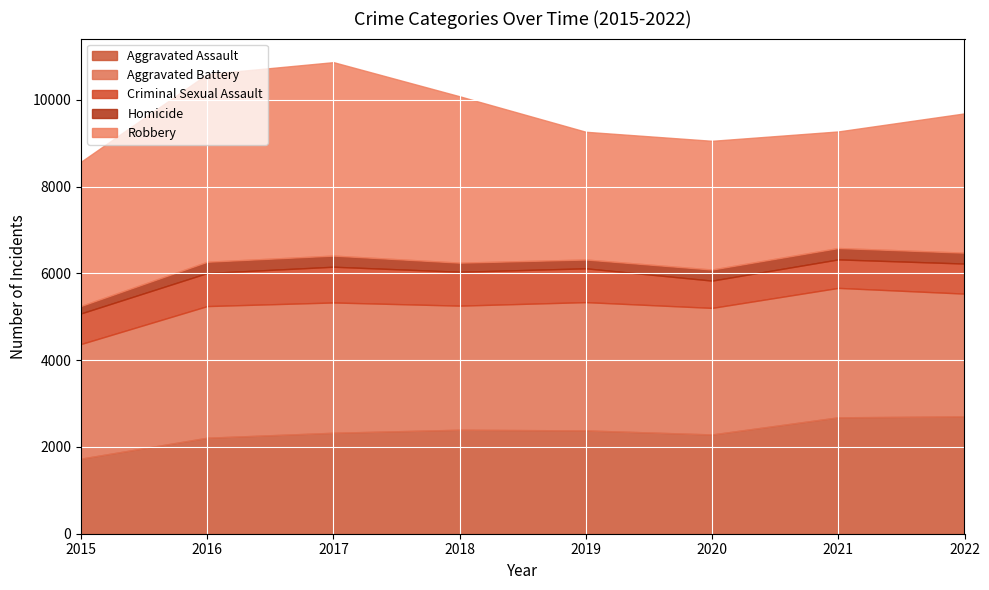

What is the greatest value displayed?

4459